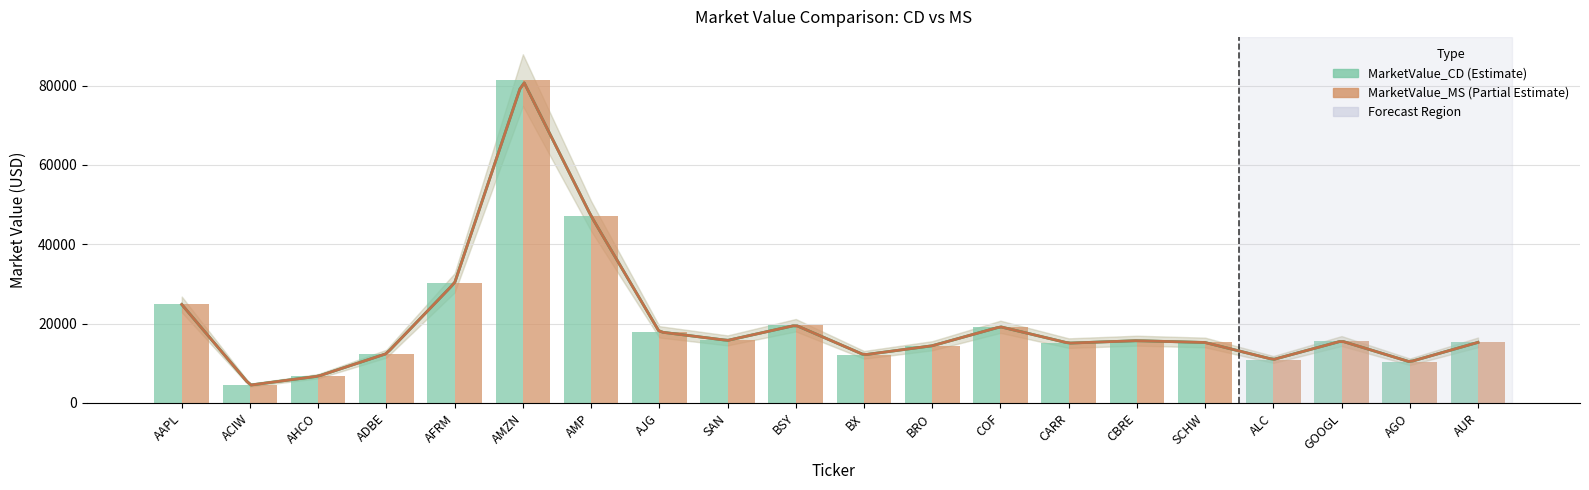

Does the chart contain any negative values?

No